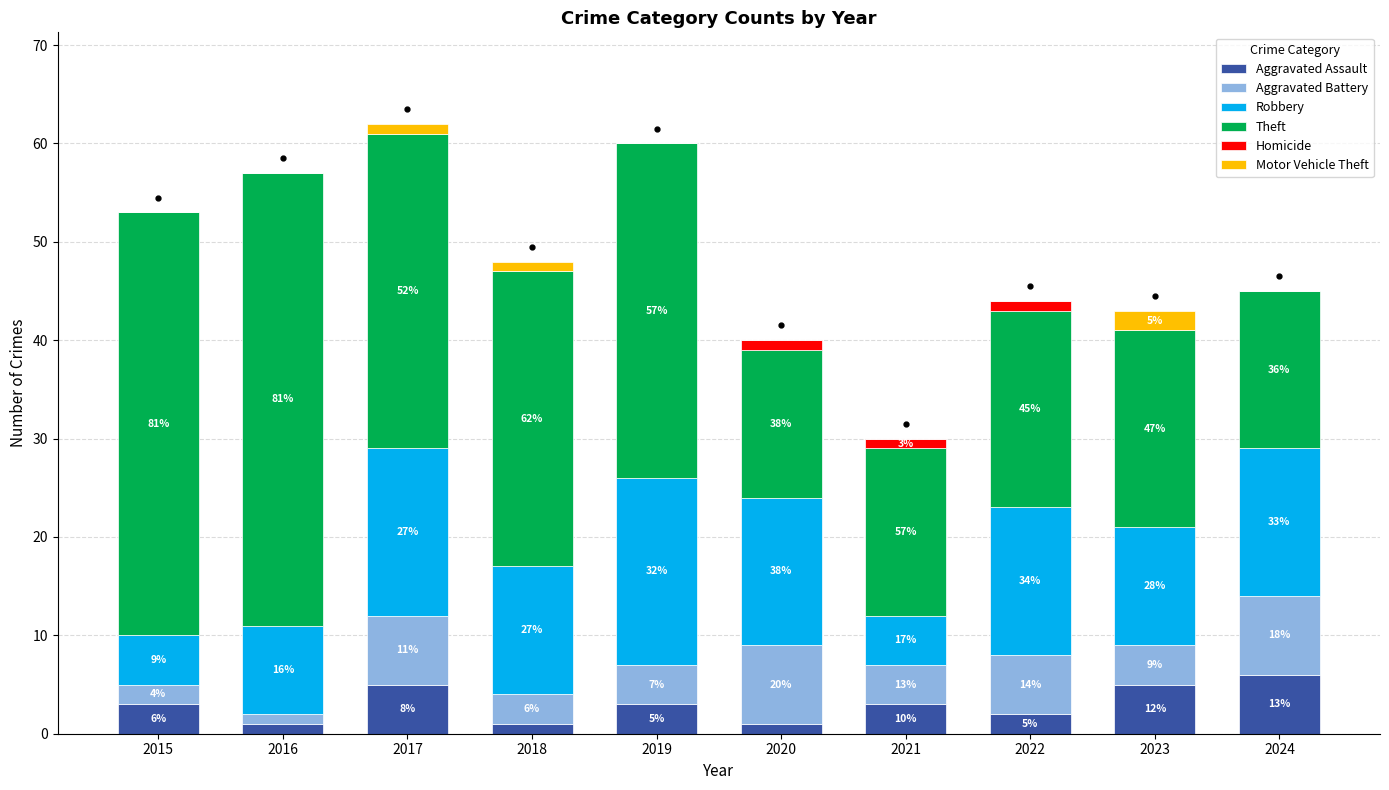

What are all the series names shown in the legend?

Aggravated Assault, Aggravated Battery, Robbery, Theft, Homicide, Motor Vehicle Theft